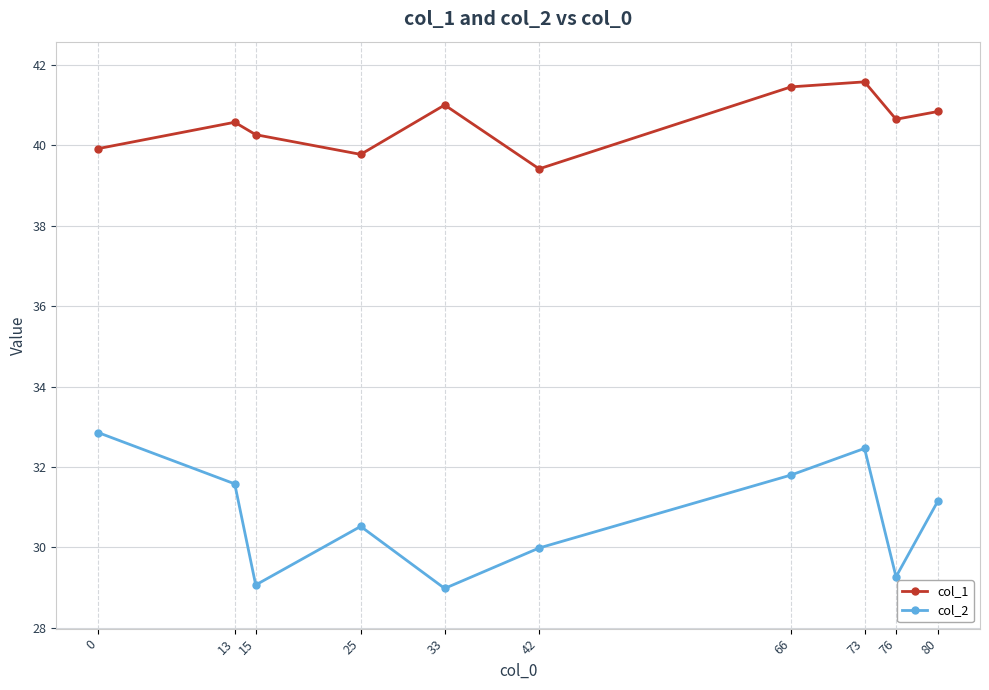

What is the difference between the col_2 values at 33 and 66?

2.8